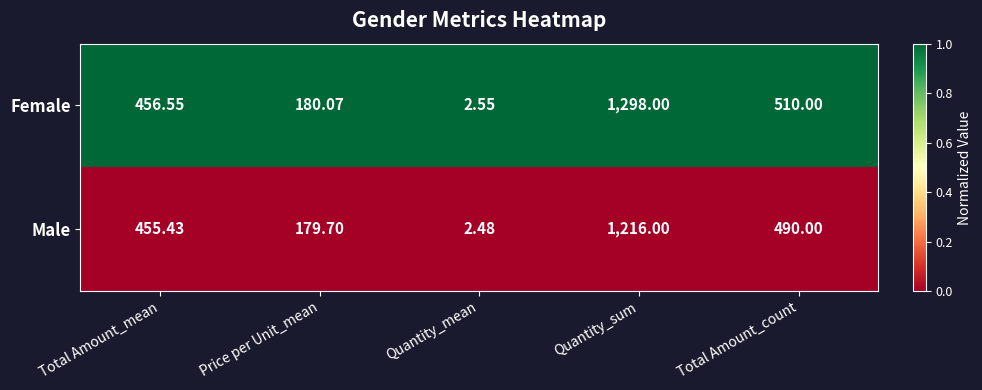

Rank the series by their average value, from highest to lowest.

Female, Male